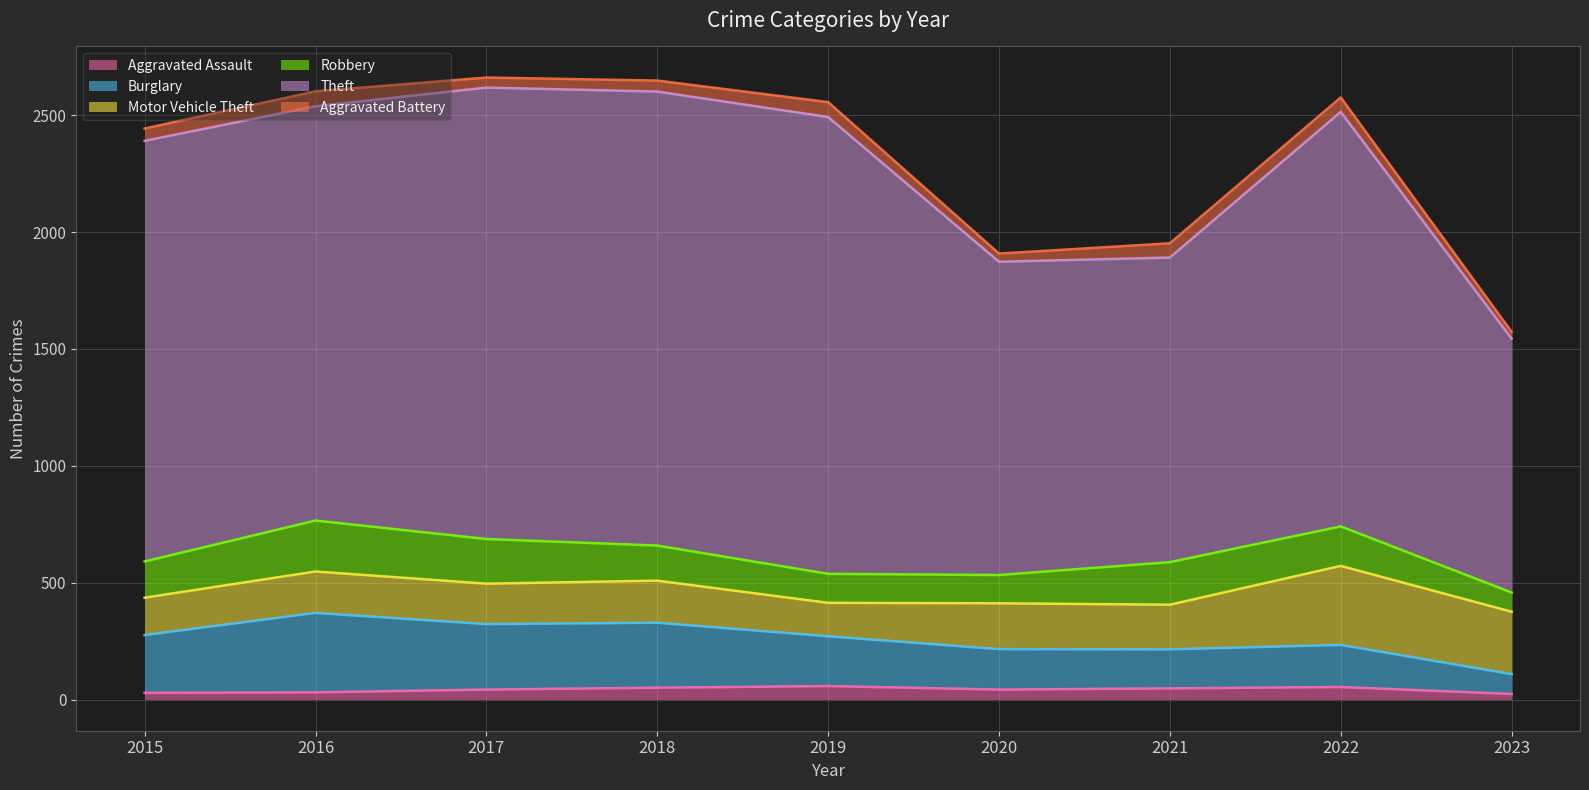

True or false: Theft and Aggravated Battery intersect in this chart.

False